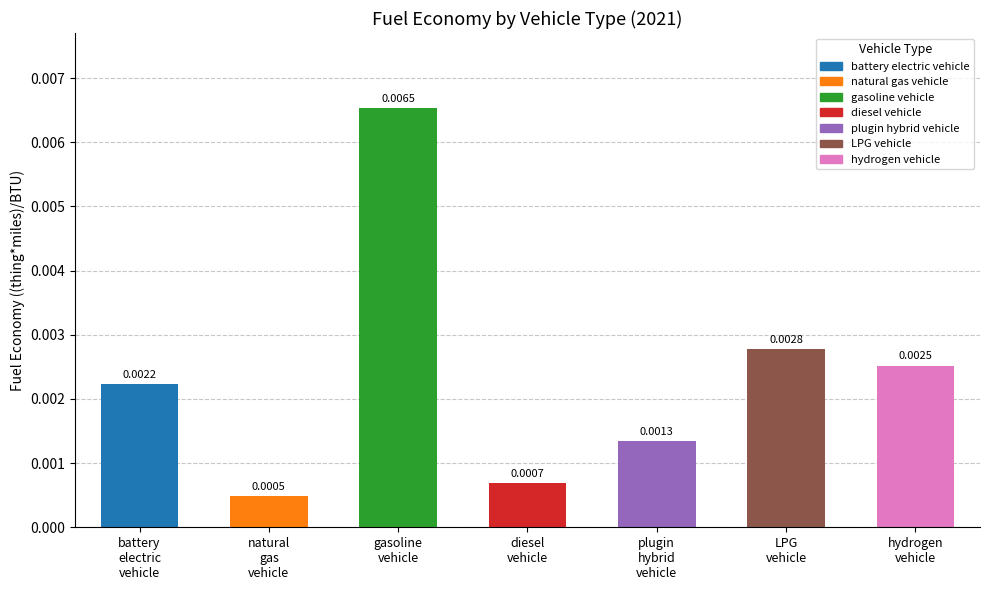

Rank the categories by value from lowest to highest.

natural gas vehicle, diesel vehicle, plugin hybrid vehicle, battery electric vehicle, hydrogen vehicle, LPG vehicle, gasoline vehicle